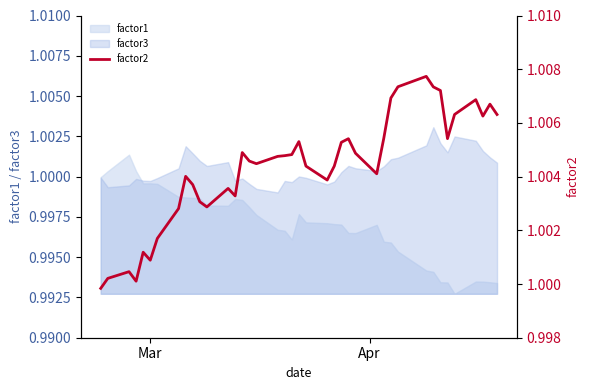

What is the smallest value displayed?

1.0